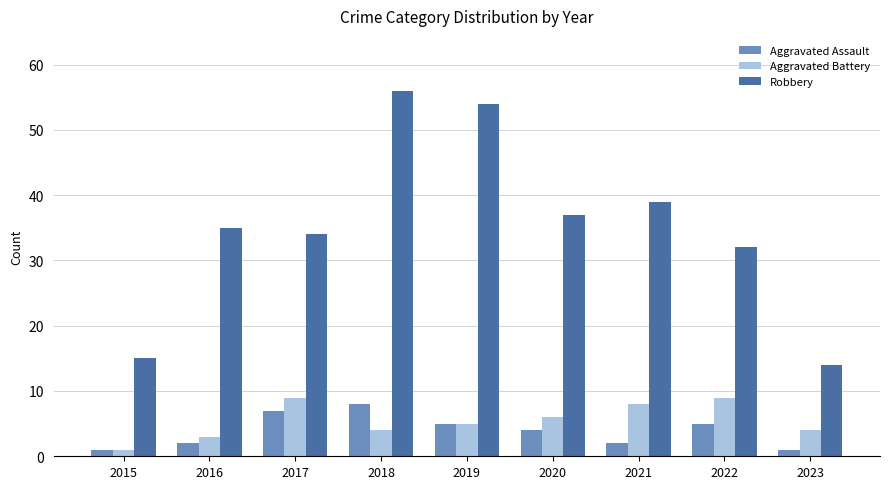

What is the average value of the Robbery series?

35